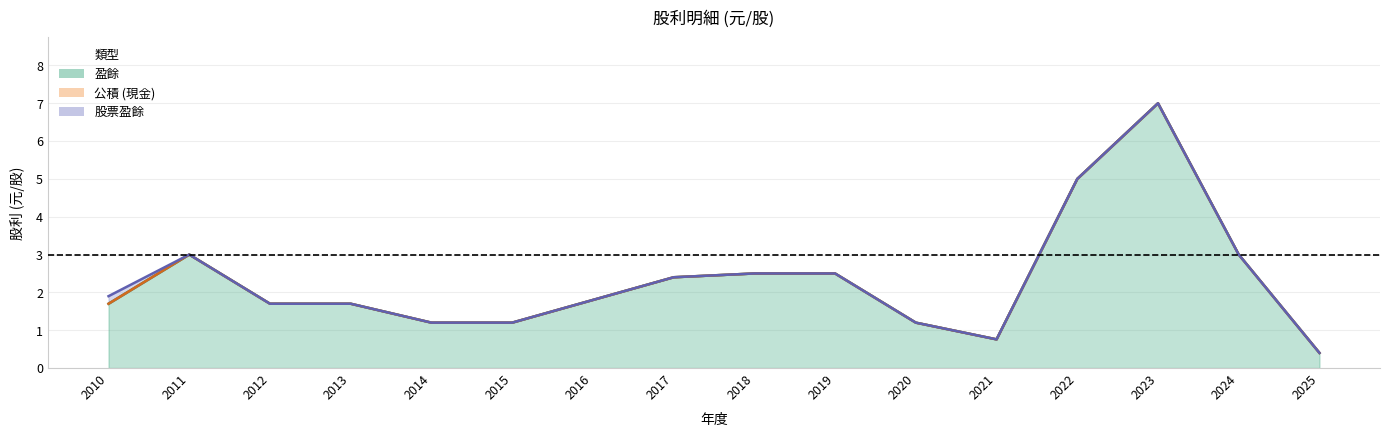

What are all the series names shown in the legend?

盈餘, 公積, 股票盈餘